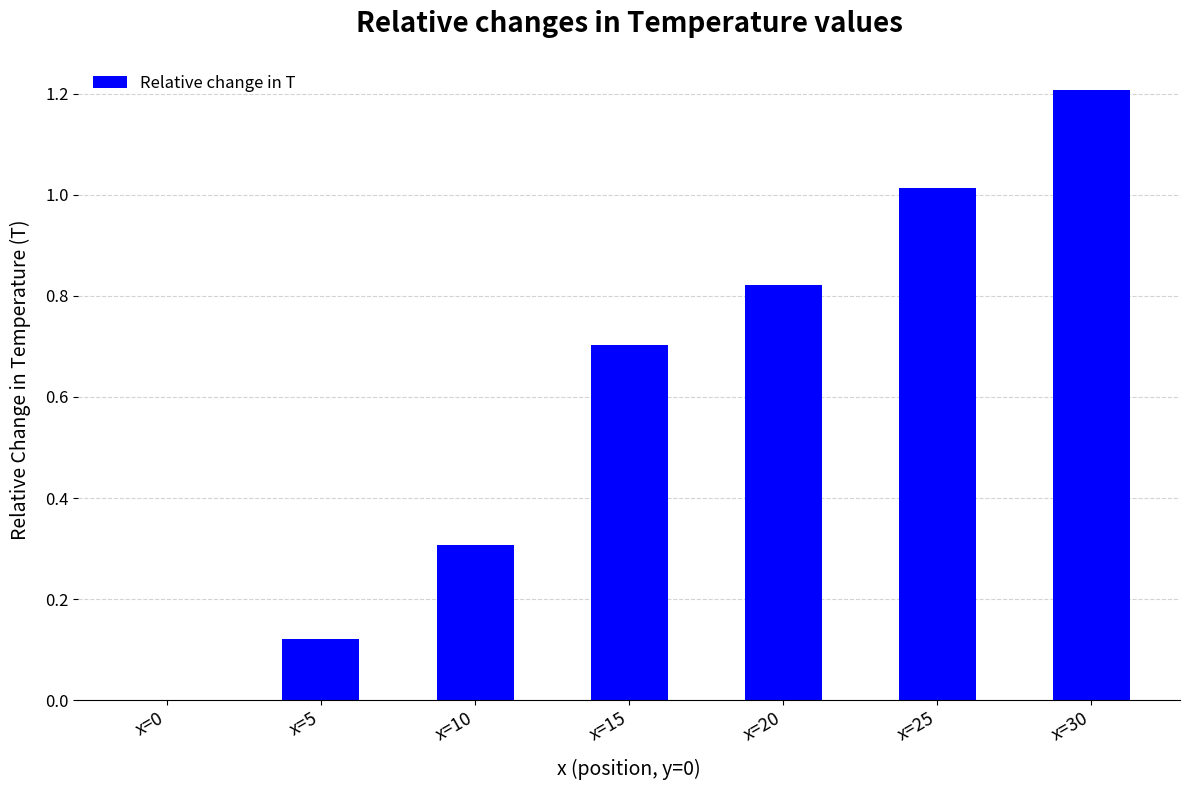

Which label corresponds to the largest value in the chart?

x=30